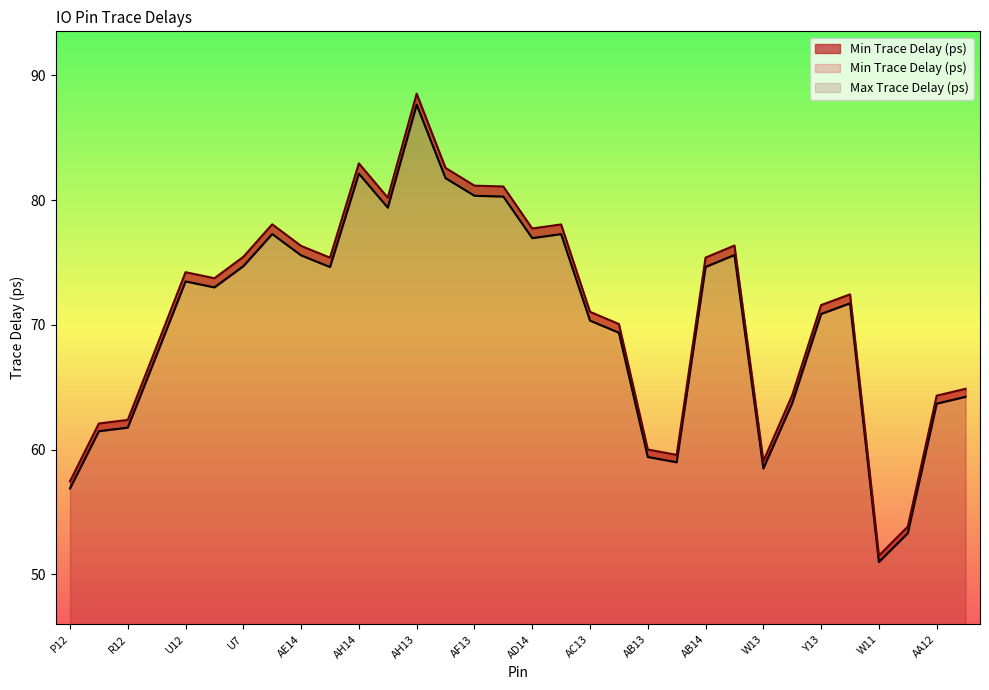

What is the difference between the second highest and second lowest values in the Max Trace Delay (ps) series?

29.1